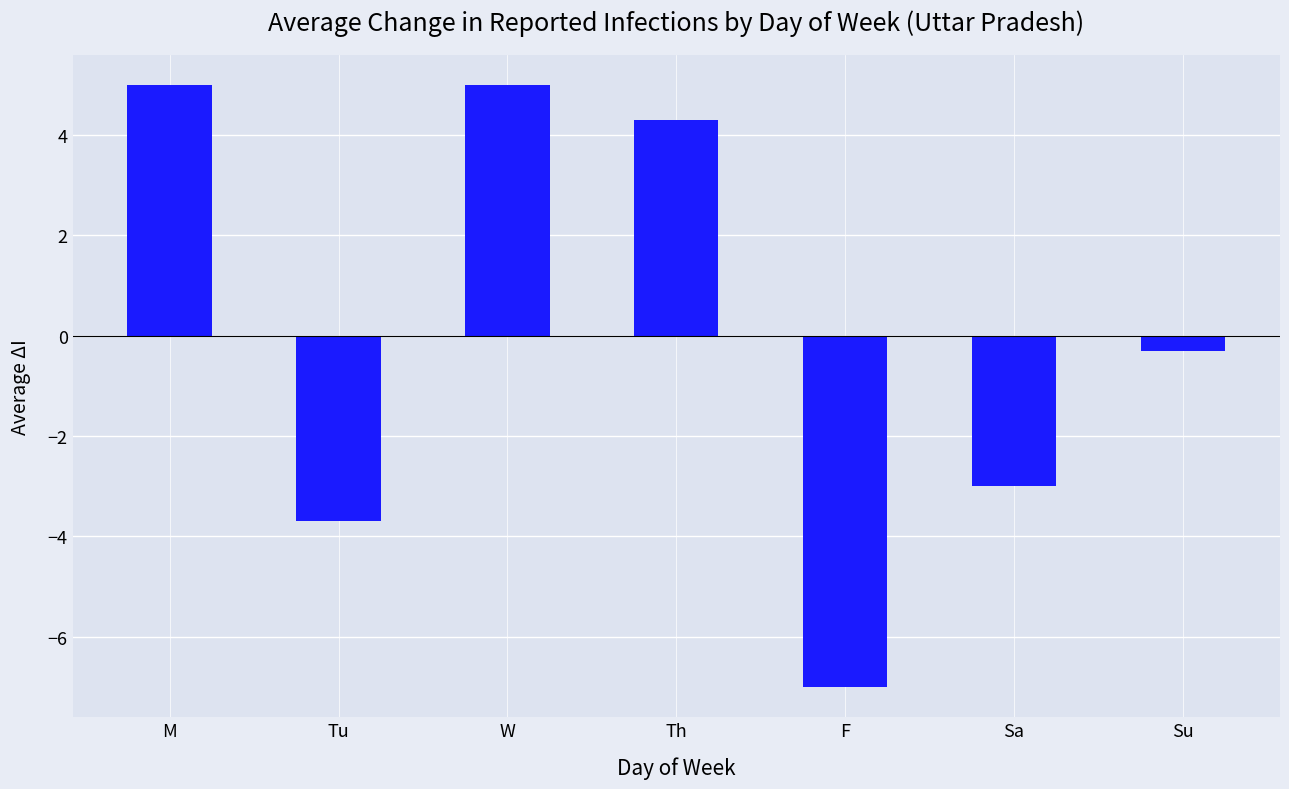

The value at Th is 4.3. True or false?

True